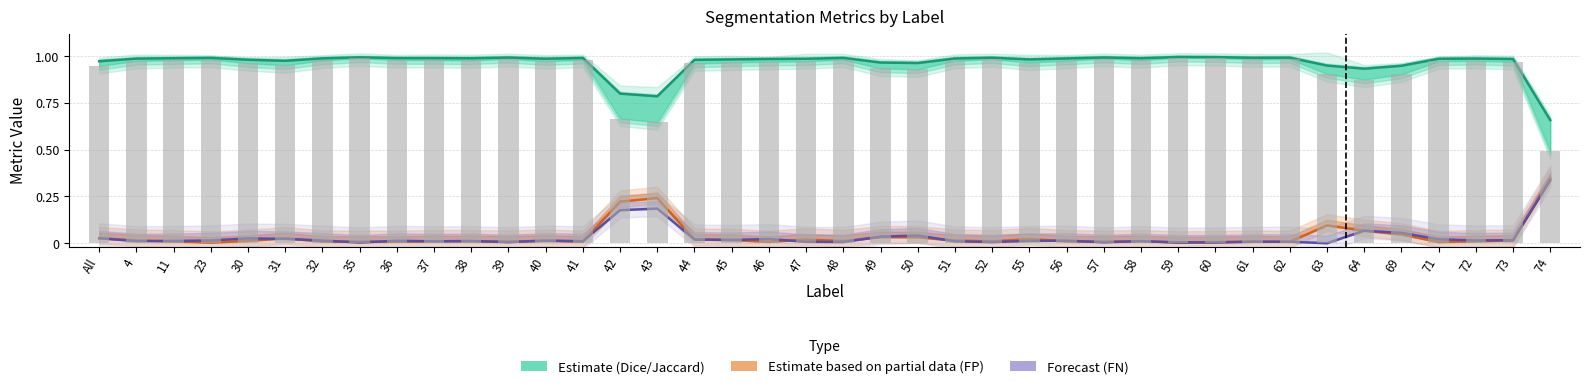

Rank the series by their maximum value, from highest to lowest.

Dice (Estimate), Jaccard, FalsePositive (Partial), FalseNegative (Forecast)